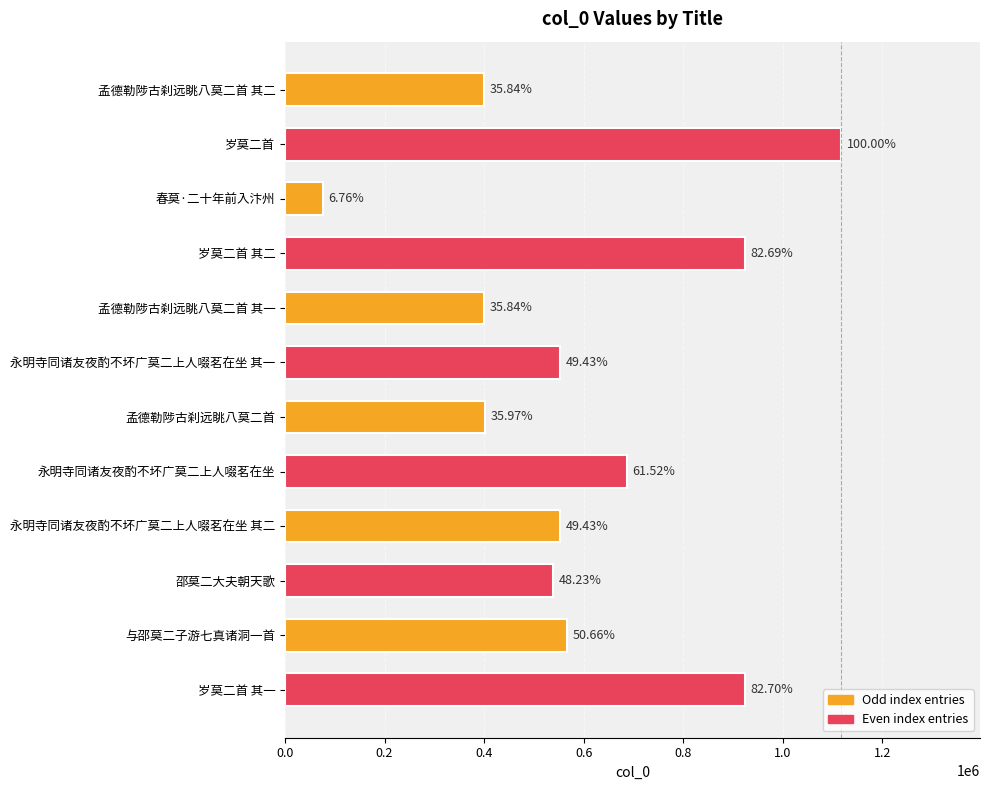

What is the maximum value shown in the chart?

1117096